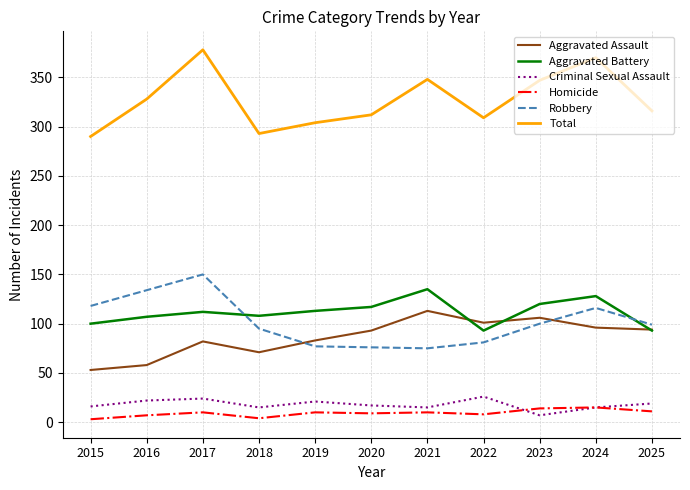

The Aggravated Assault series shows 50 at 2017. True or false?

False